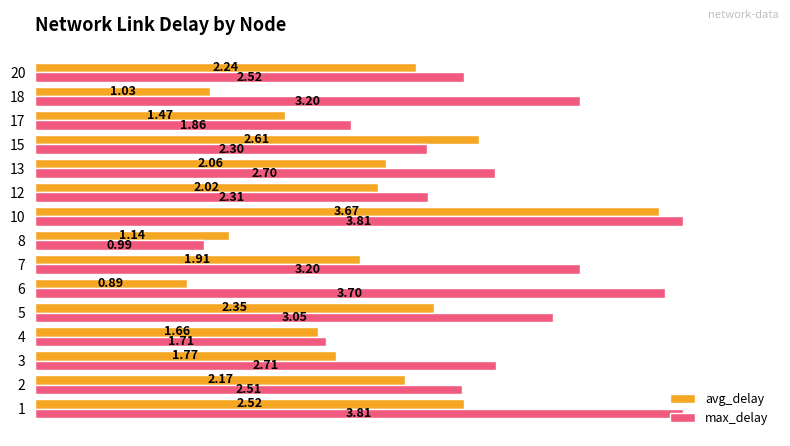

At how many categories does at least one series exceed 2?

12